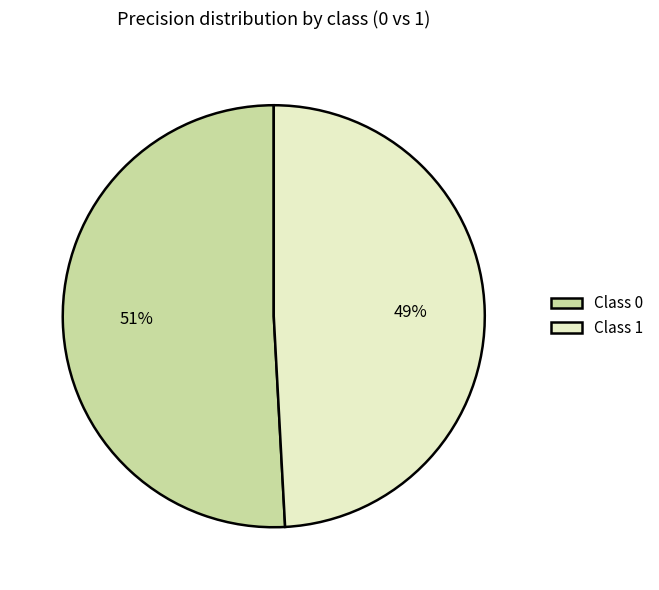

To the nearest percent, what is the difference between the Class 1 and Class 0 slice percentages?

2%